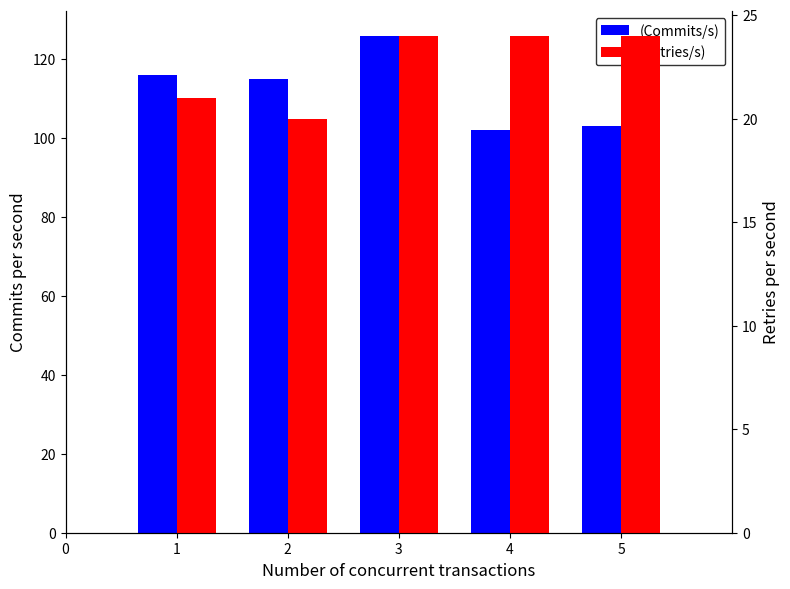

How many groups of bars are there?

5